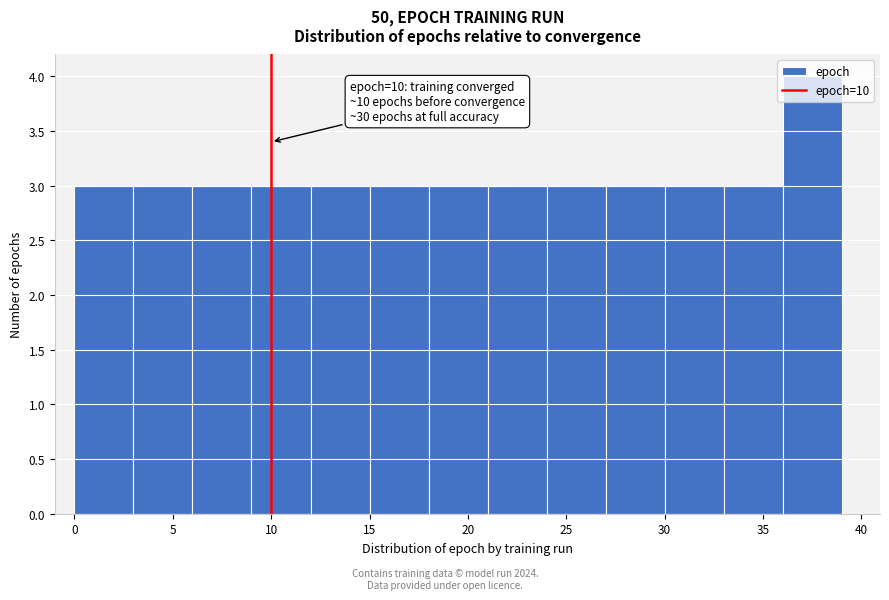

Which range on the x-axis has the tallest bar?

36 to 39